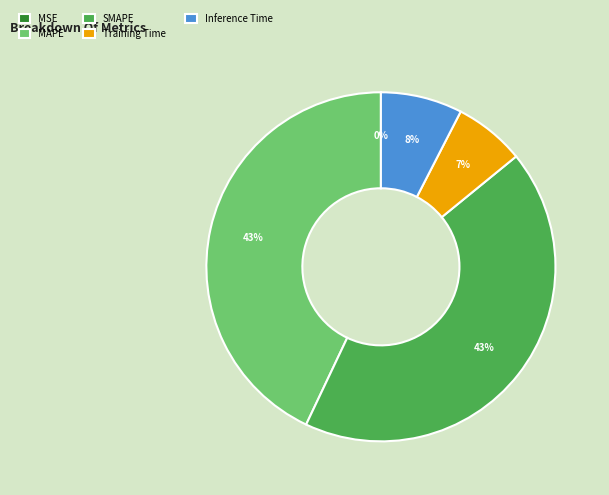

Does any single category account for the majority?

No